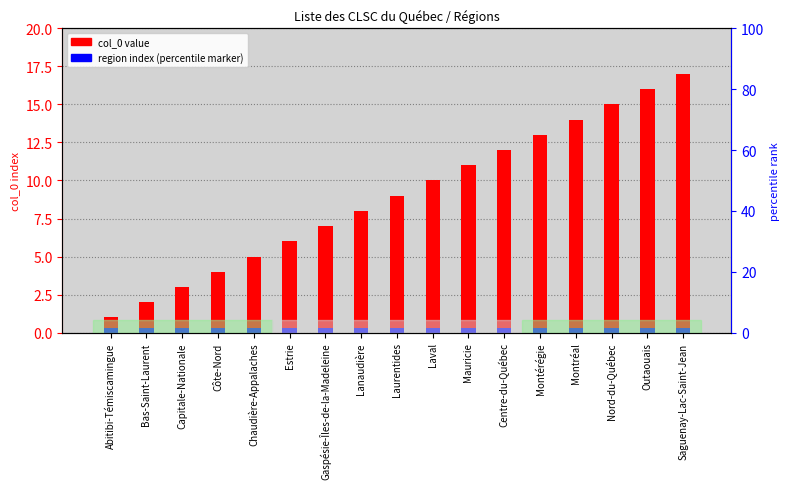

What is the ratio of the value at Saguenay-Lac-Saint-Jean to the value at Lanaudière?

2.1